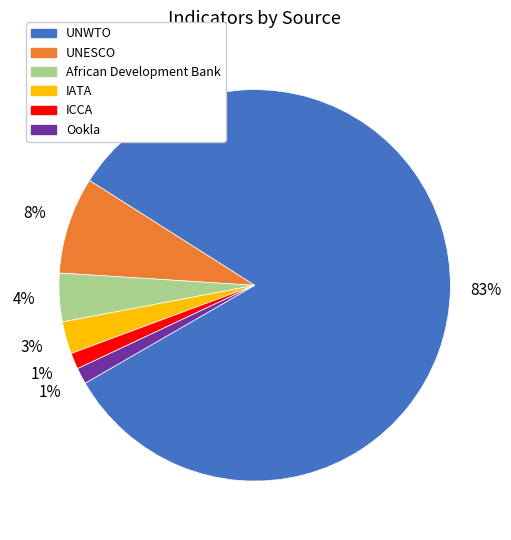

Is there a majority slice in this chart?

Yes